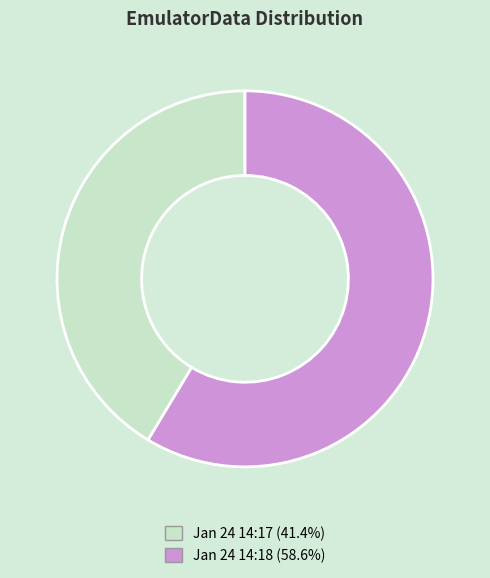

Which slice represents more than half of the pie?

Jan 24 14:18